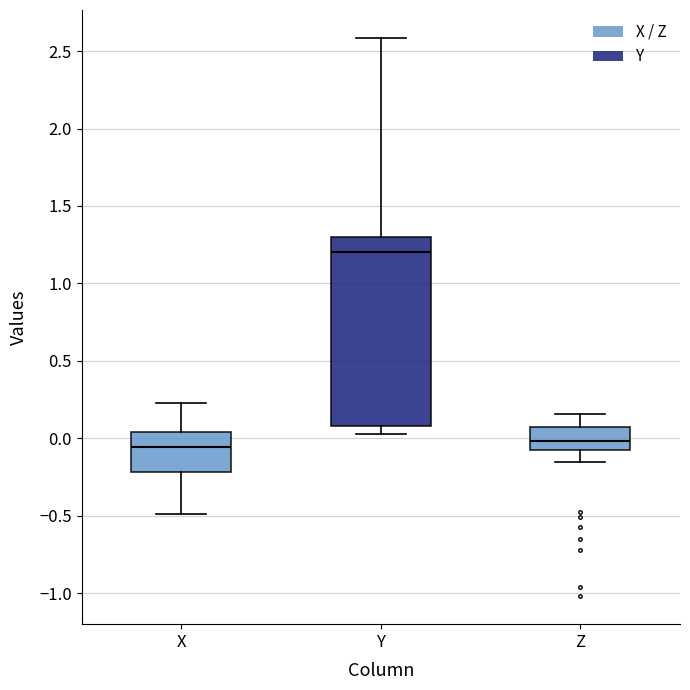

Comparing the boxes themselves (not the whiskers), which one is the tallest?

Y